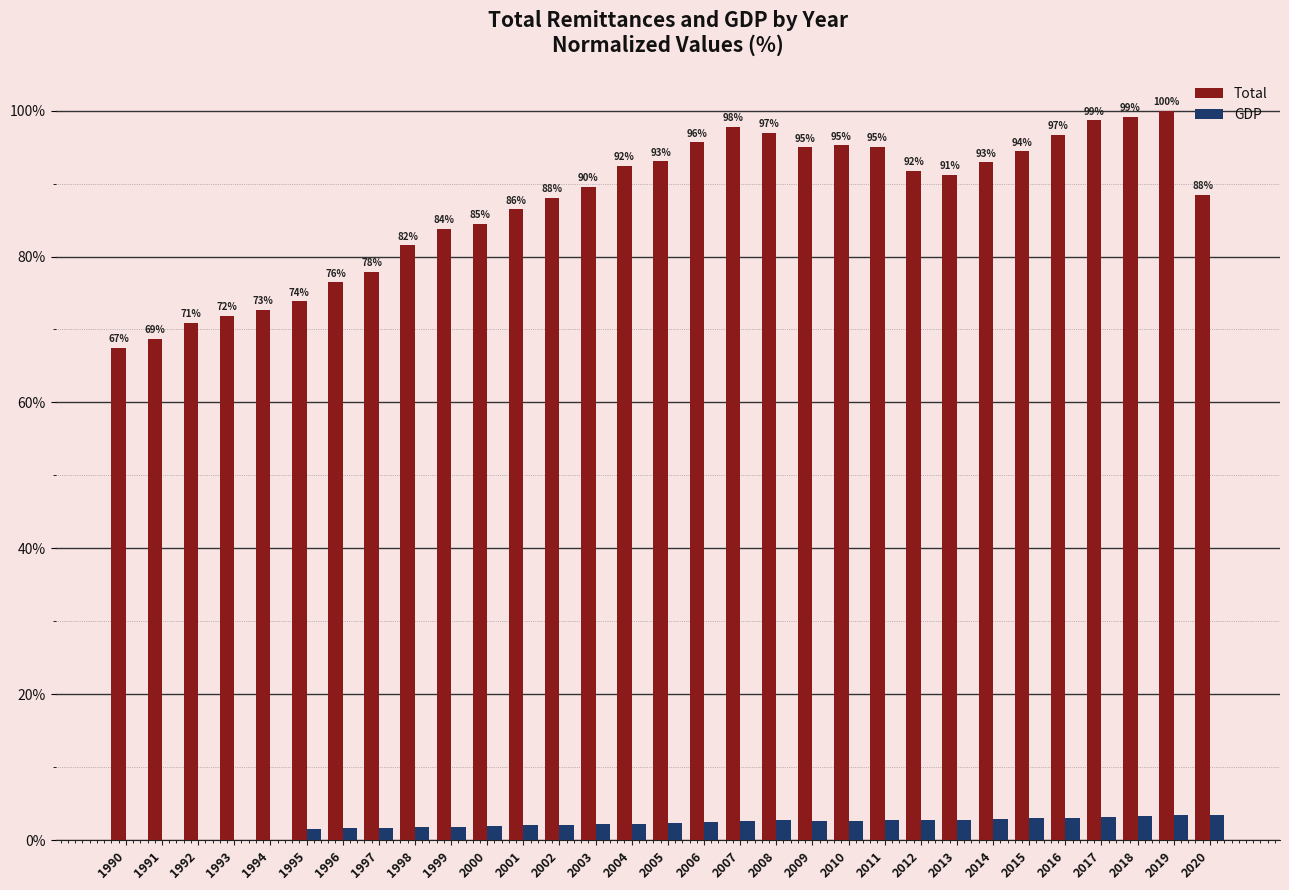

Where is GDP nearest to the value 1?

1995